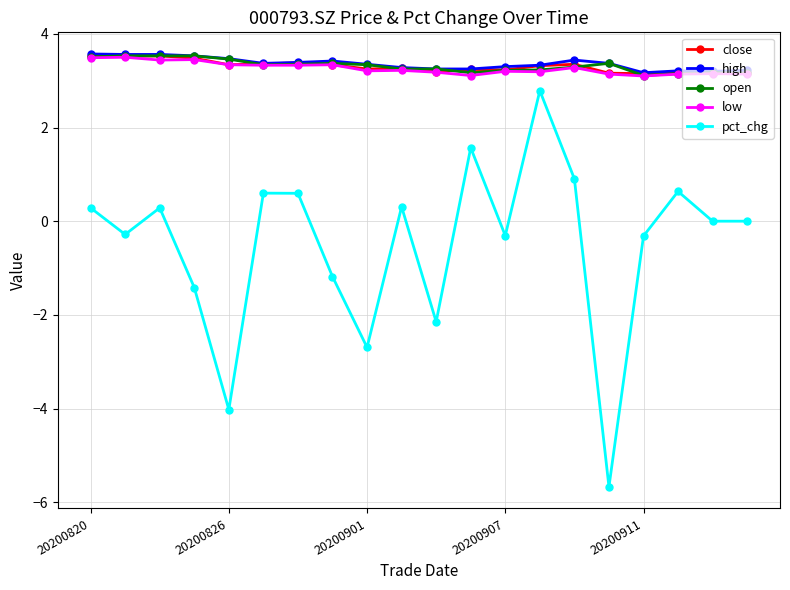

True or false: high has more than 1 points higher than both neighbors.

True